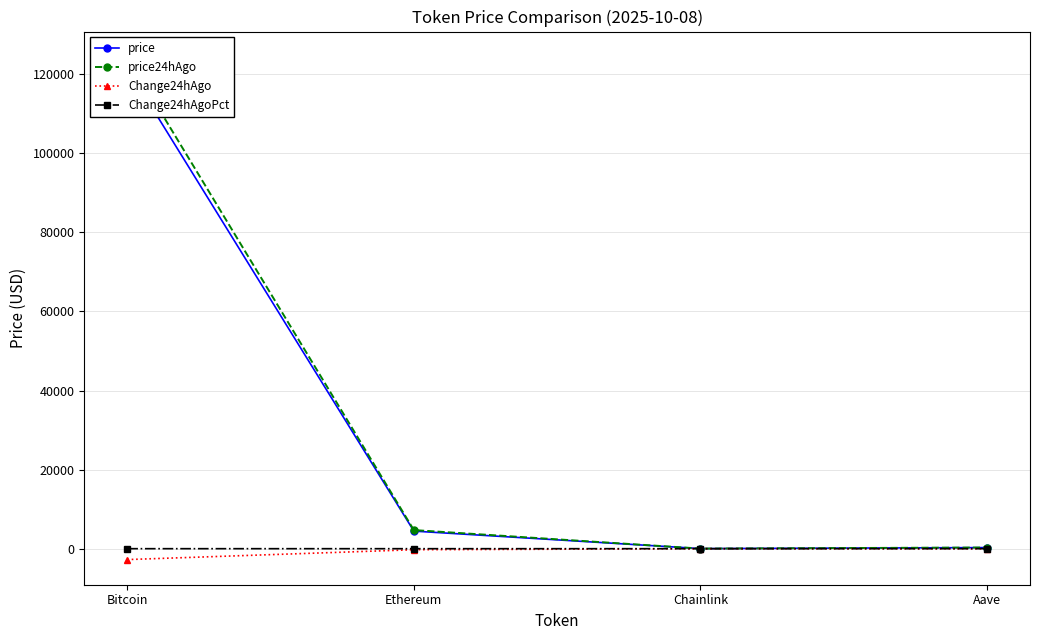

What is the value of the price point at the 3rd from the left?

21.9